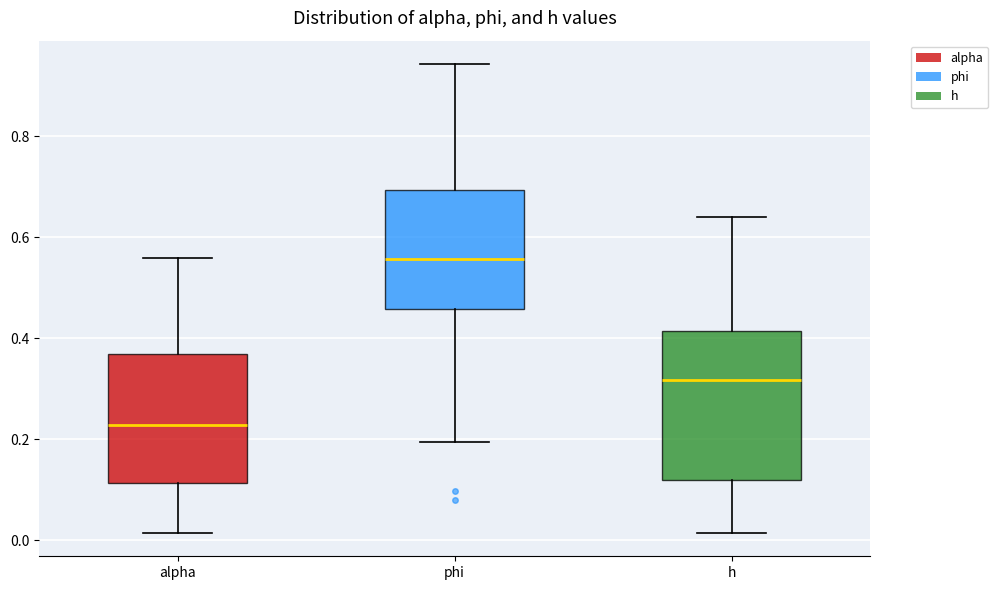

Which box is the tallest, from its lower edge to its upper edge?

h